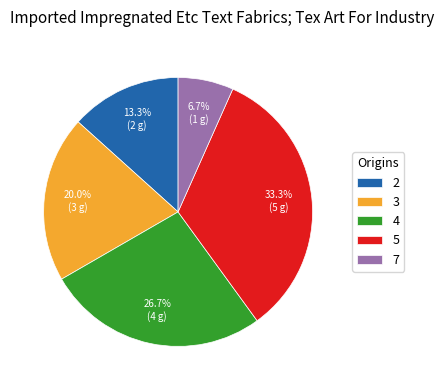

Rank the categories by value from lowest to highest.

7, 2, 3, 4, 5